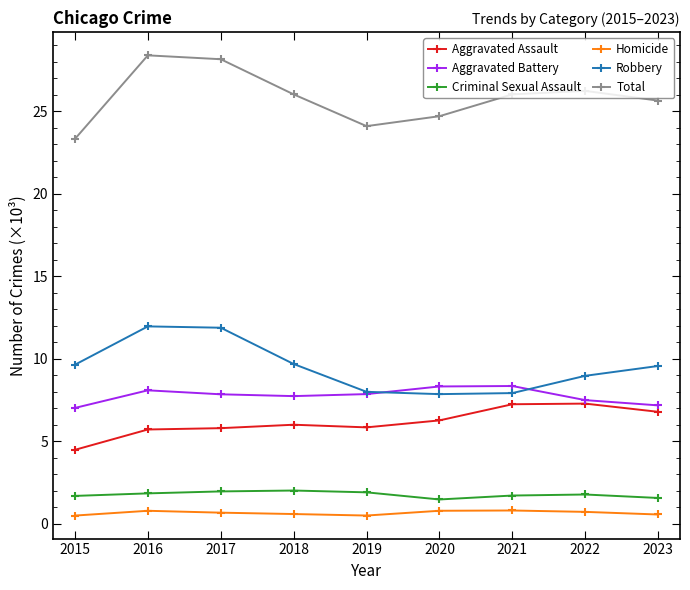

What is the minimum value shown in the chart?

496